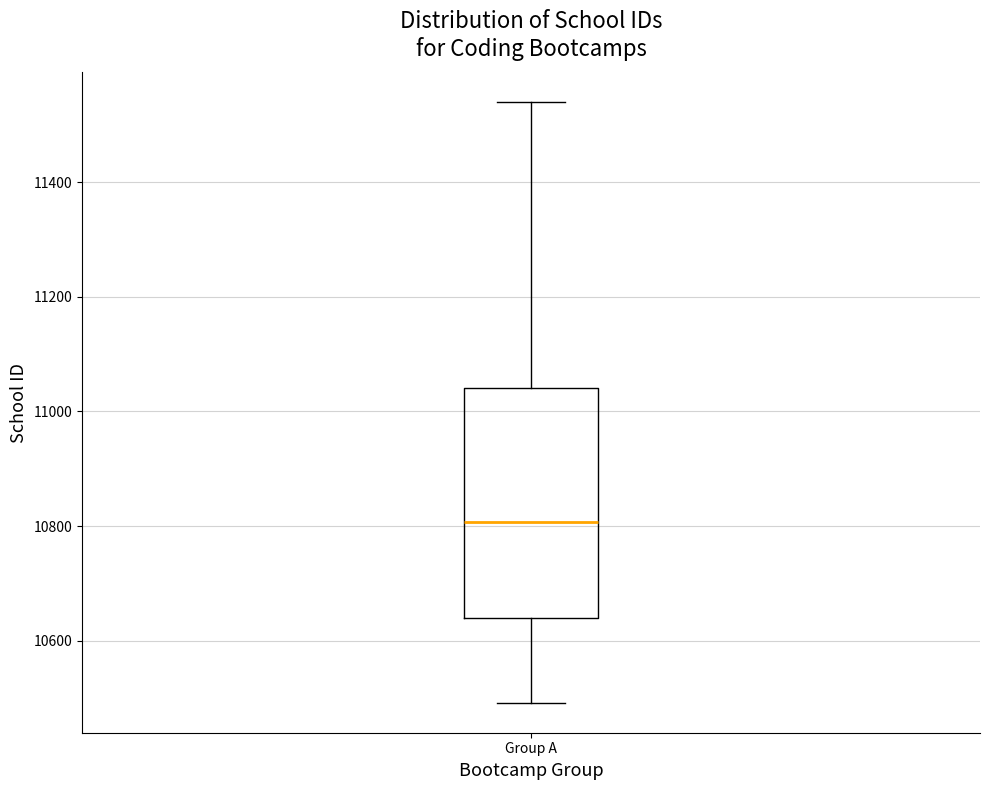

Read this box plot against the y-axis: the position of the median line, the range covered by the box, and the ends of both whiskers. The values are not printed on the chart, so give them approximately, as read against the axis.

median 10800, box 10640 to 11040, whiskers 10500 to 11540